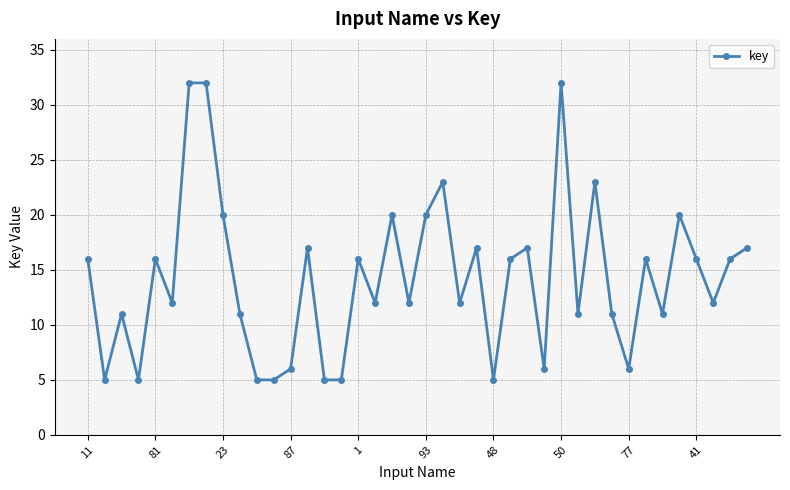

What is the maximum value shown in the chart?

32